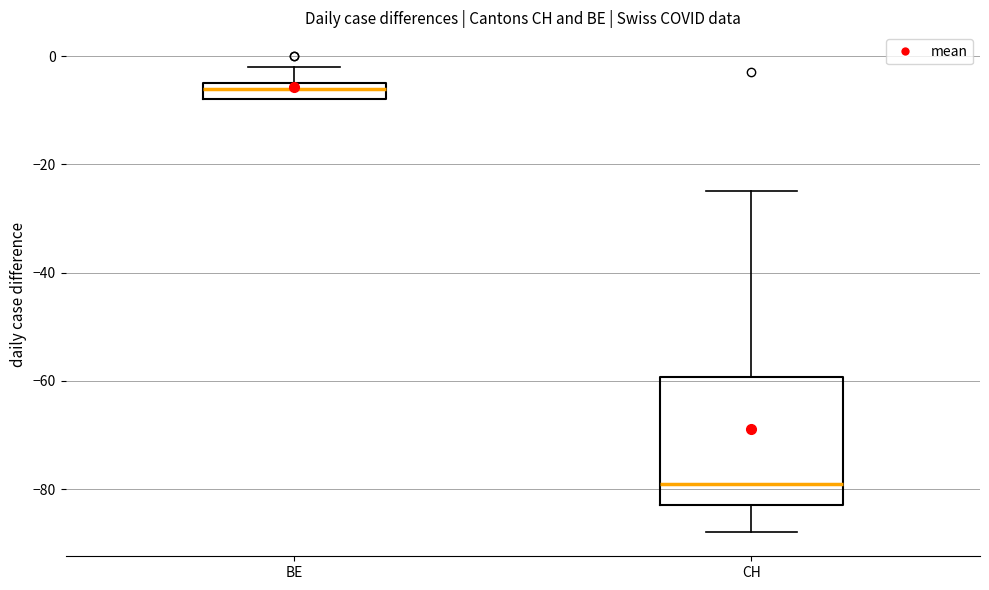

Reading left to right, read every box against the y-axis: the position of its median line, the range the box covers, and the ends of its whiskers. The values are not printed on the chart, so give them approximately, as read against the axis.

BE: median -6, box -8 to -4, whiskers -8 to -2
CH: median -78, box -82 to -60, whiskers -88 to -24